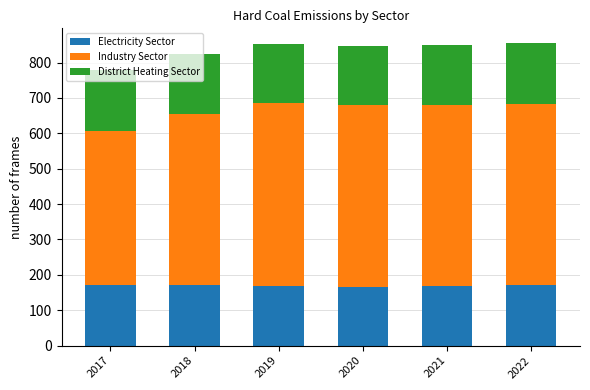

What is the lowest value of the Electricity Sector series?

165.7